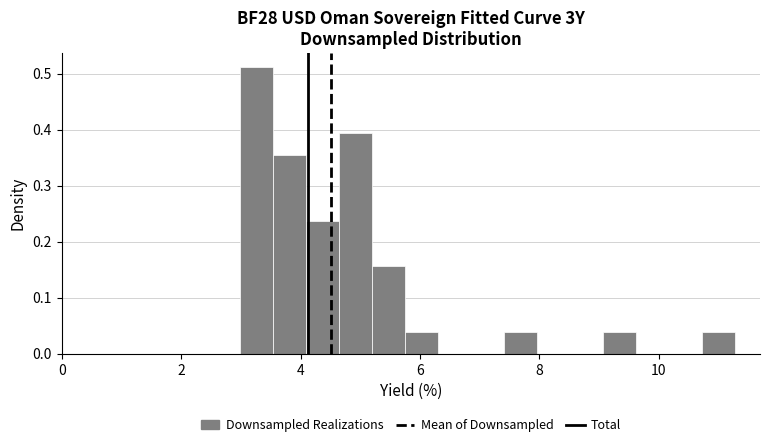

Around what value on the x-axis is the tallest bar? Give the approximate position of its centre, as read against the axis.

3.2